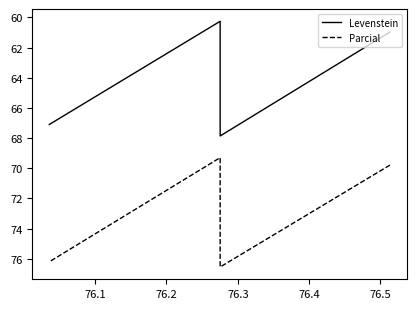

How many interior local valleys does the Parcial series have?

1